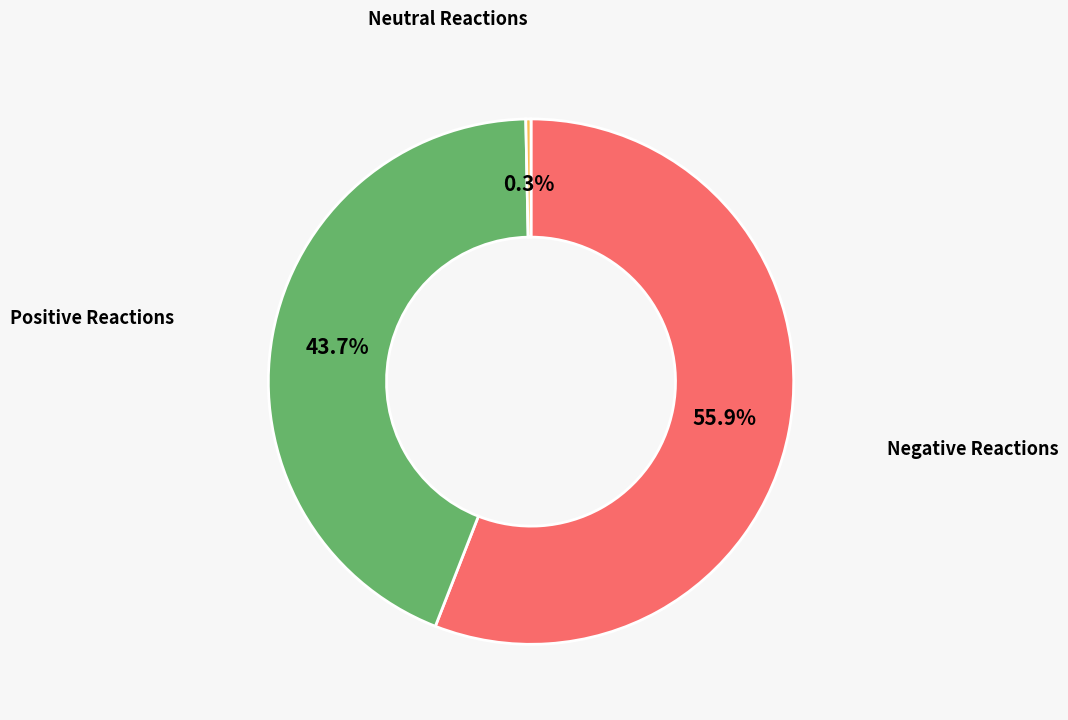

Between Negative Reactions and Positive Reactions, which is larger?

Negative Reactions